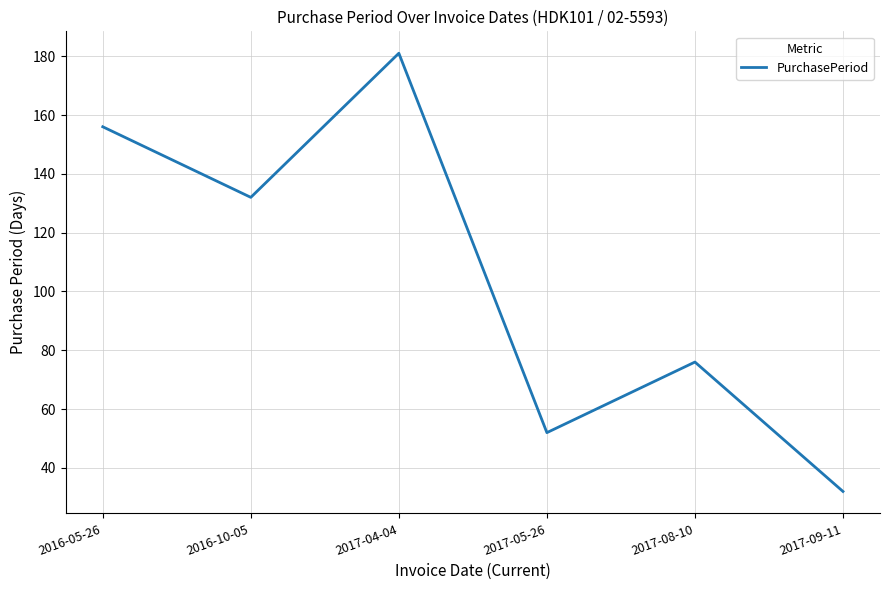

What is the greatest value displayed?

181